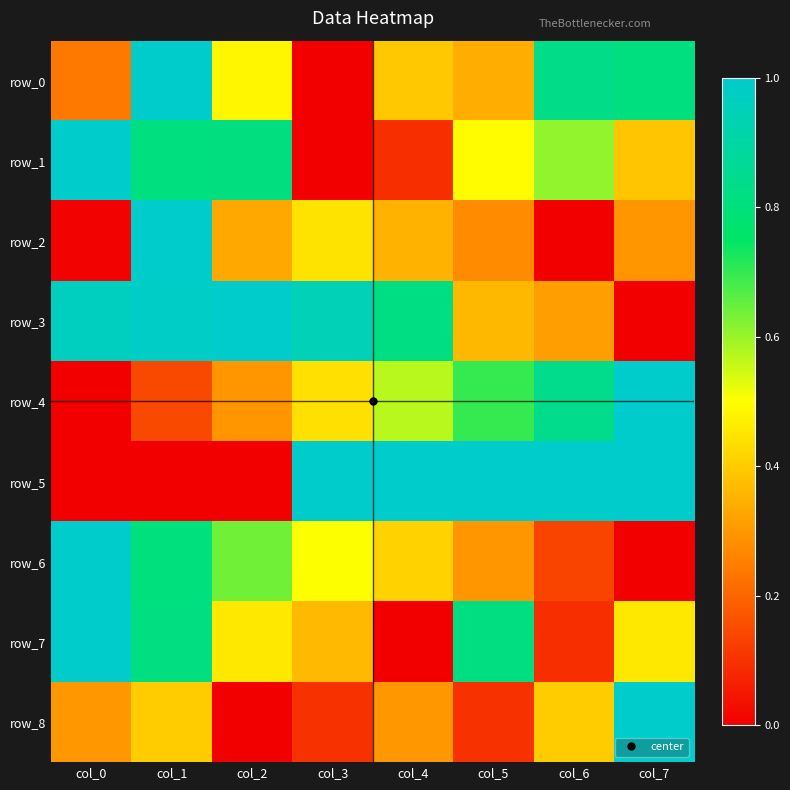

What value does the row_0 series have at col_6?

0.8